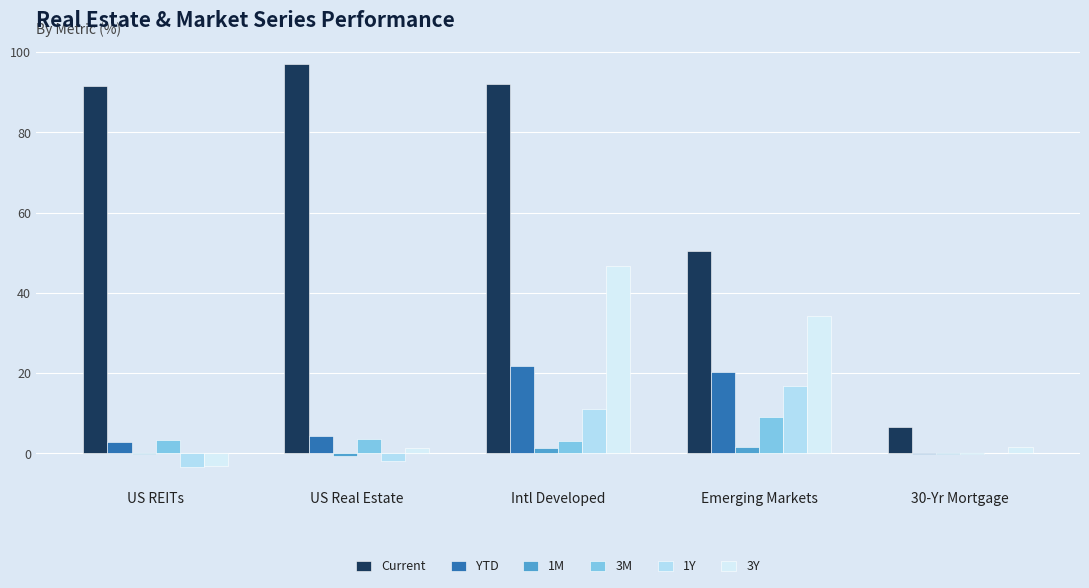

What is the sum of all 3Y values?

80.7